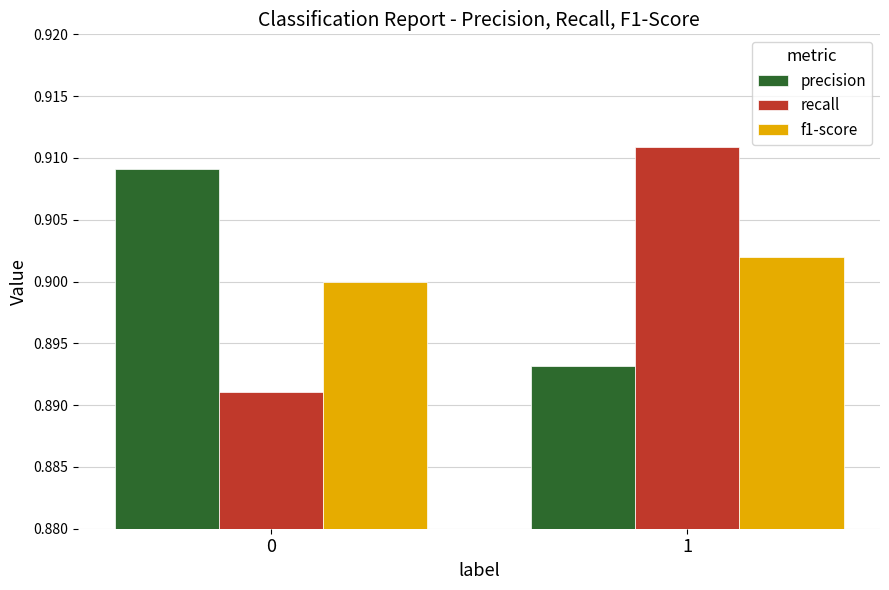

What is the sum of all recall values?

1.8